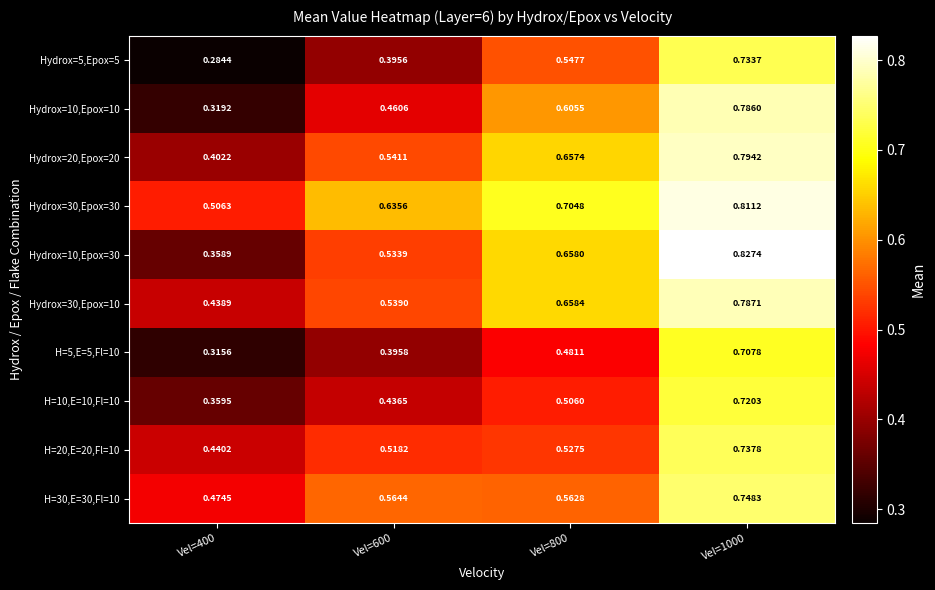

Is the value of Hydrox=30,Epox=30 at Vel=600 greater than the value of Hydrox=5,Epox=5 at Vel=1000?

No